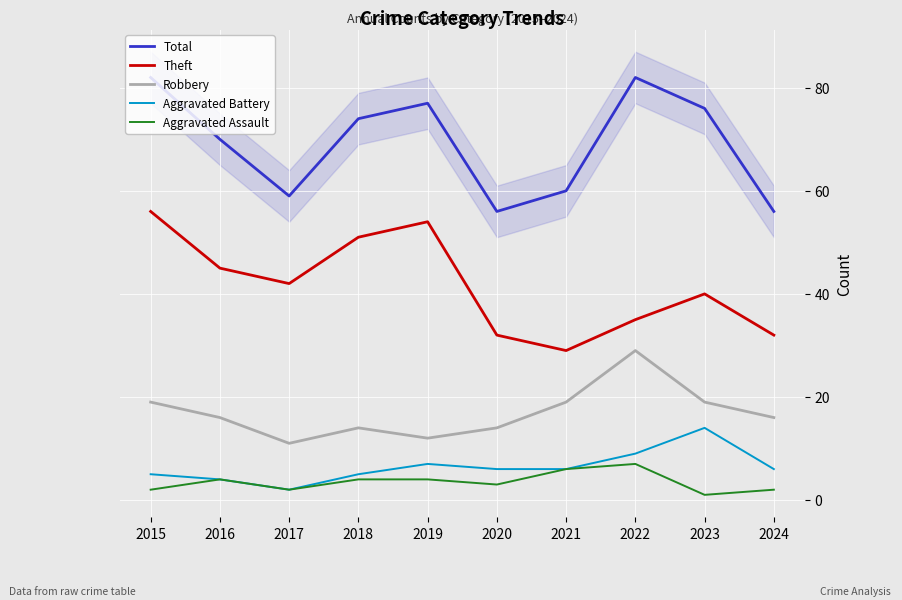

Which series changed the most between 2021 and 2022?

Total